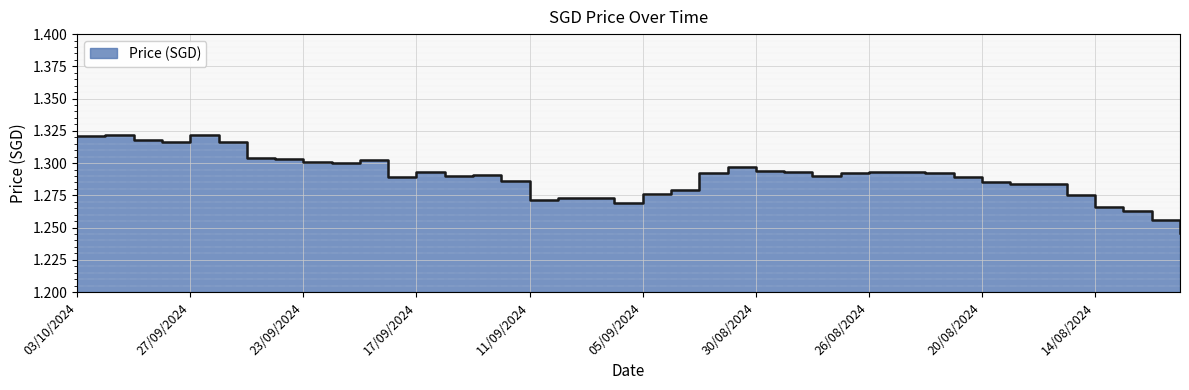

How many interior local peaks (higher than both neighbors) does the data have?

6